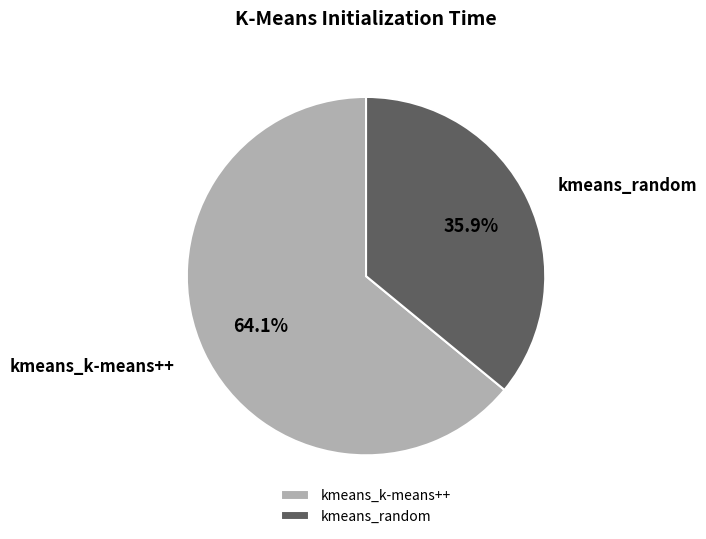

What percentage is the kmeans_random slice, to the nearest percent?

36%